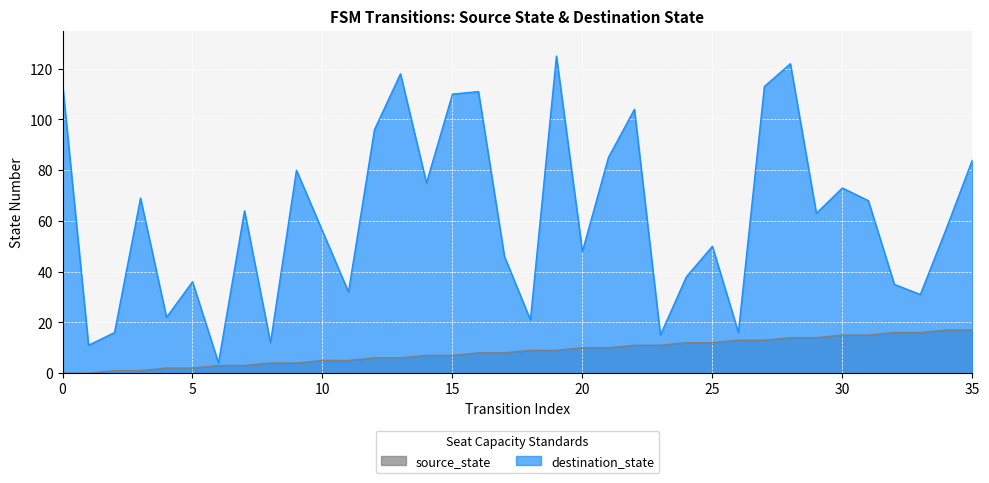

Between 14 and 29, which is larger?

29